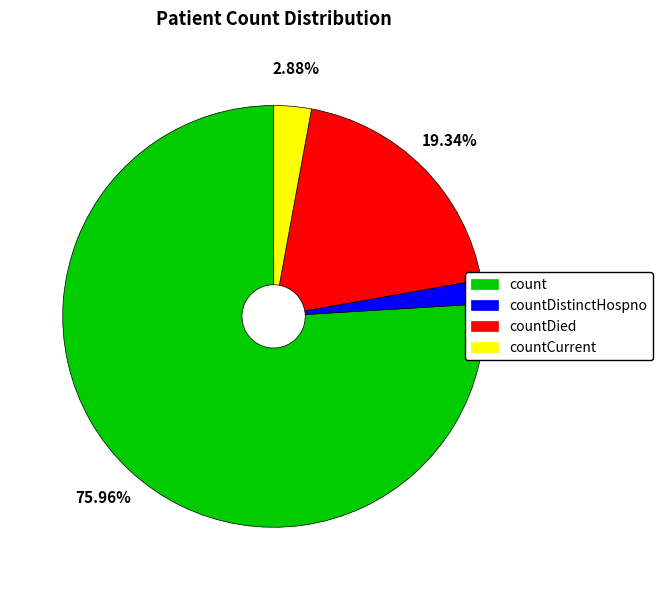

How many segments does this pie chart have?

4